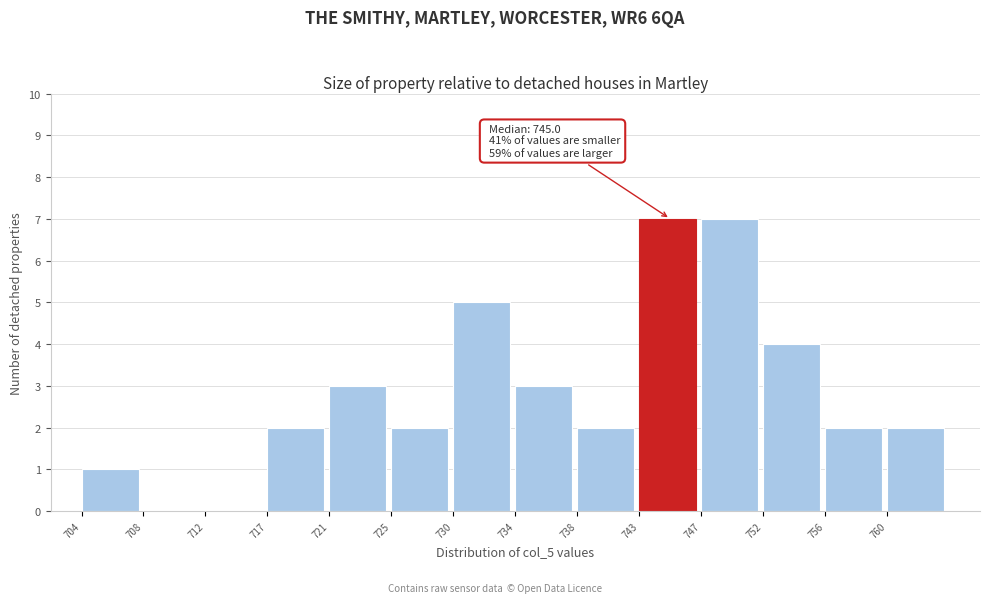

Reading left to right, extract all data points from this chart.

704=1	708=0	712=0	717=2	721=3	725=2	730=5	734=3	738=2	743=7	747=7	752=4	756=2	760=2